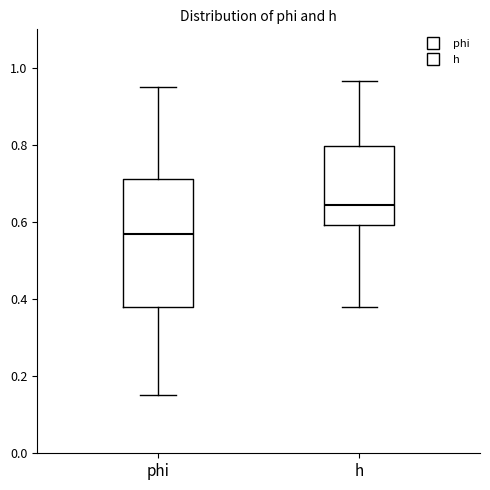

Which box's median line is the highest?

h